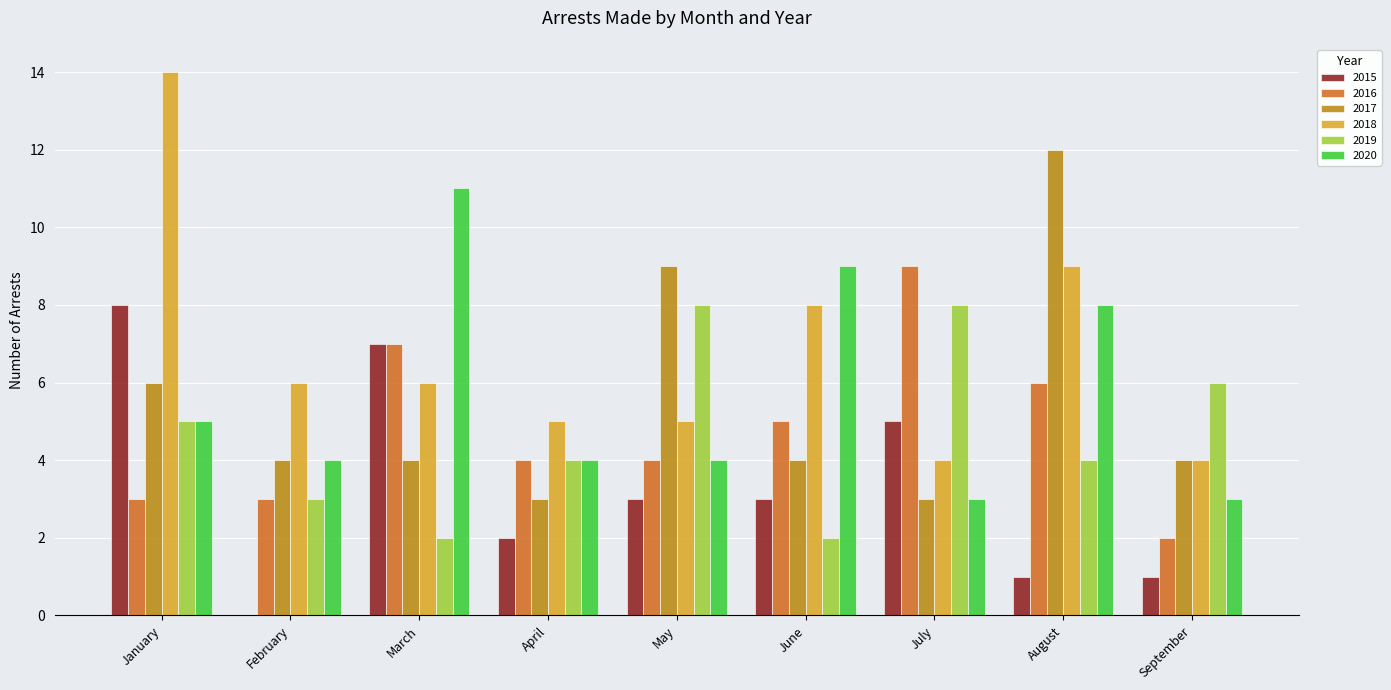

Is it true that 2015 equals 11 at January?

False